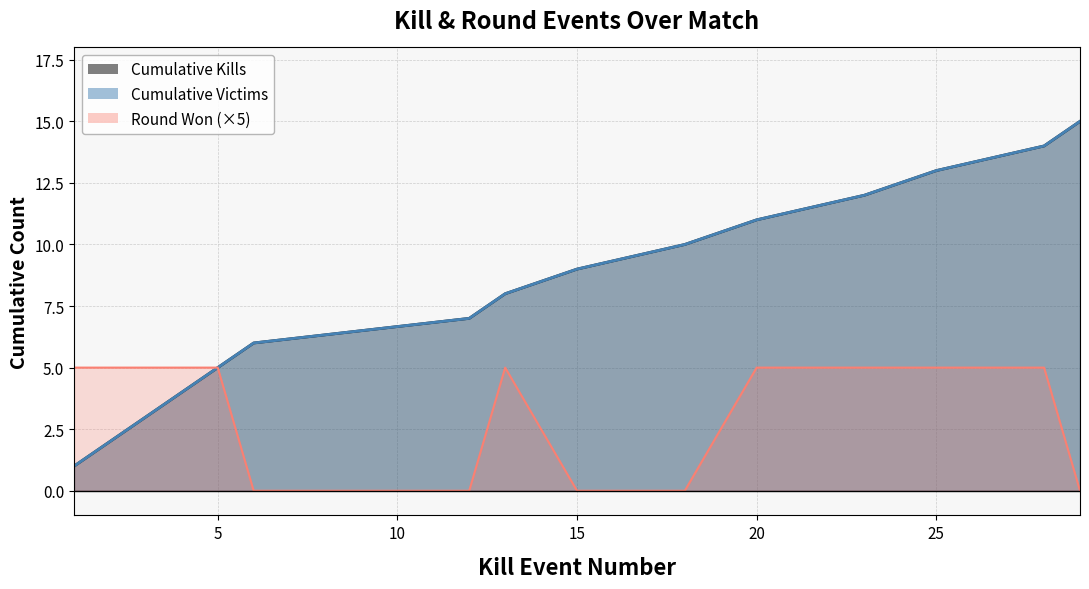

What is the difference between the maximum and second lowest values in the Cumulative Victims series?

13